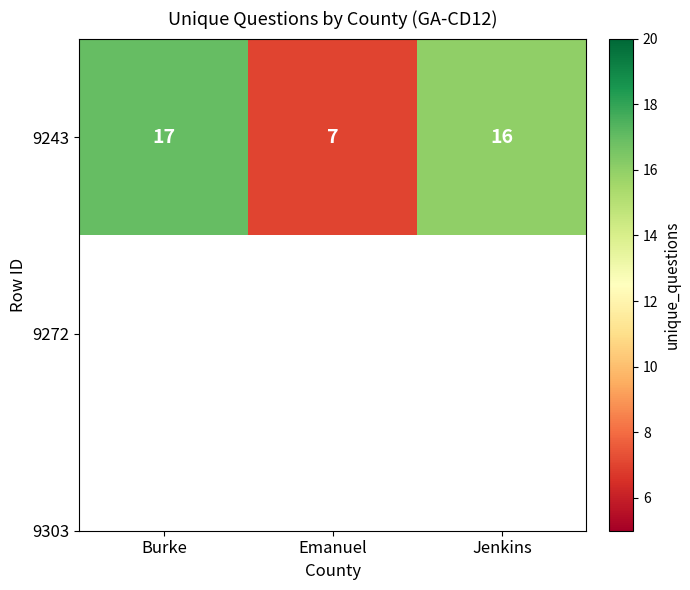

True or false: the data shows 17 at Burke.

True